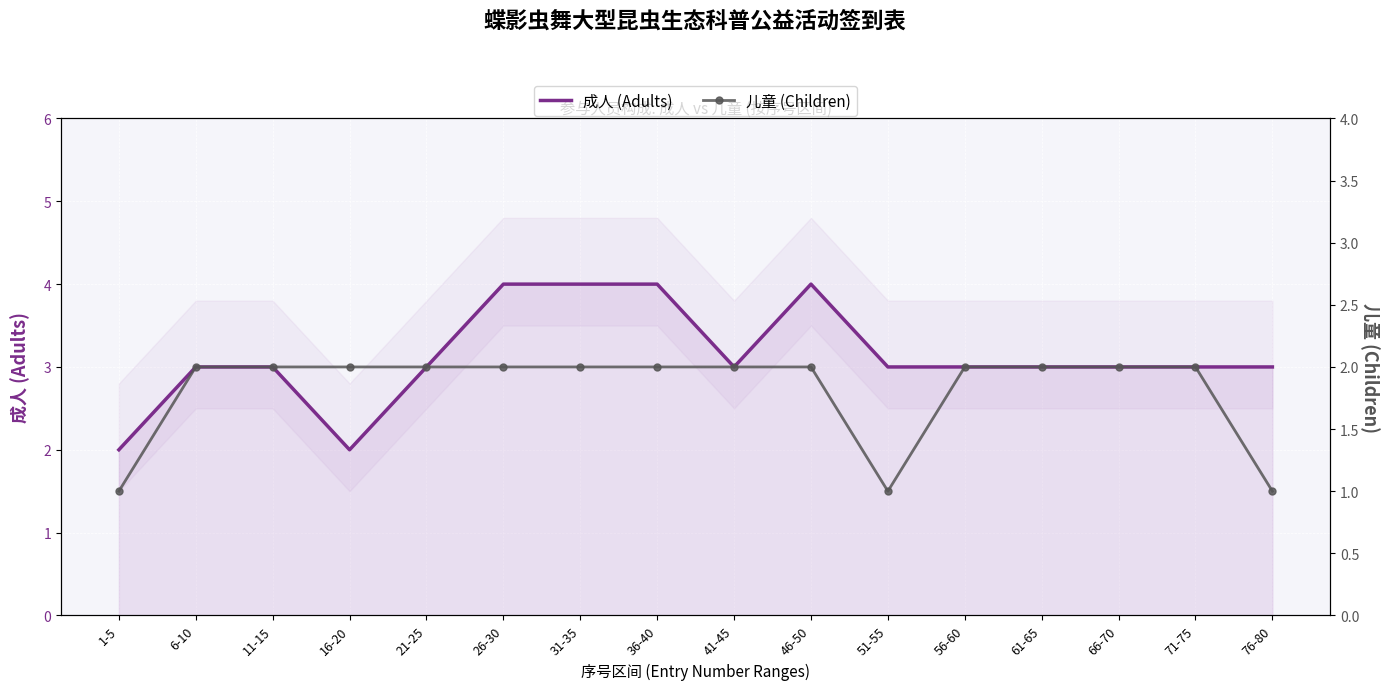

The 儿童 (Children) series shows 1 at 66-70. True or false?

False